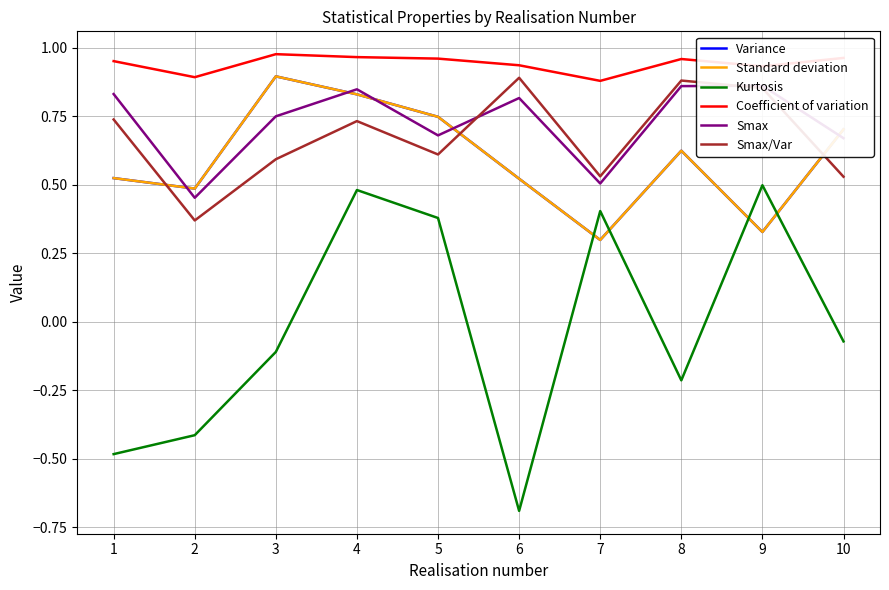

At which category does Coefficient of variation reach its first local peak?

3